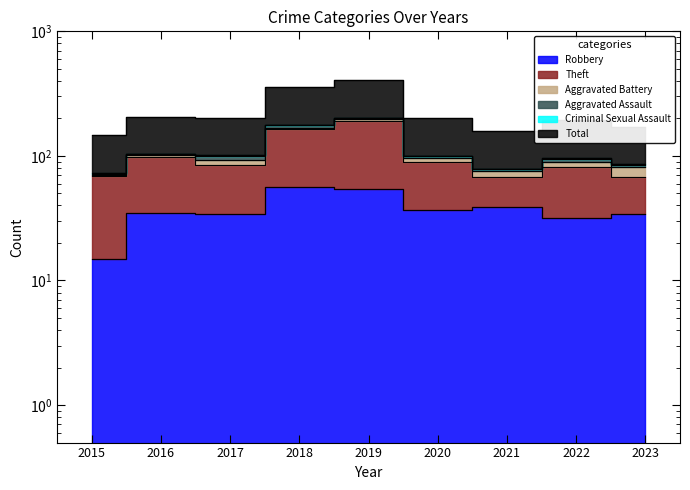

How many interior local peaks does the Robbery series have?

3